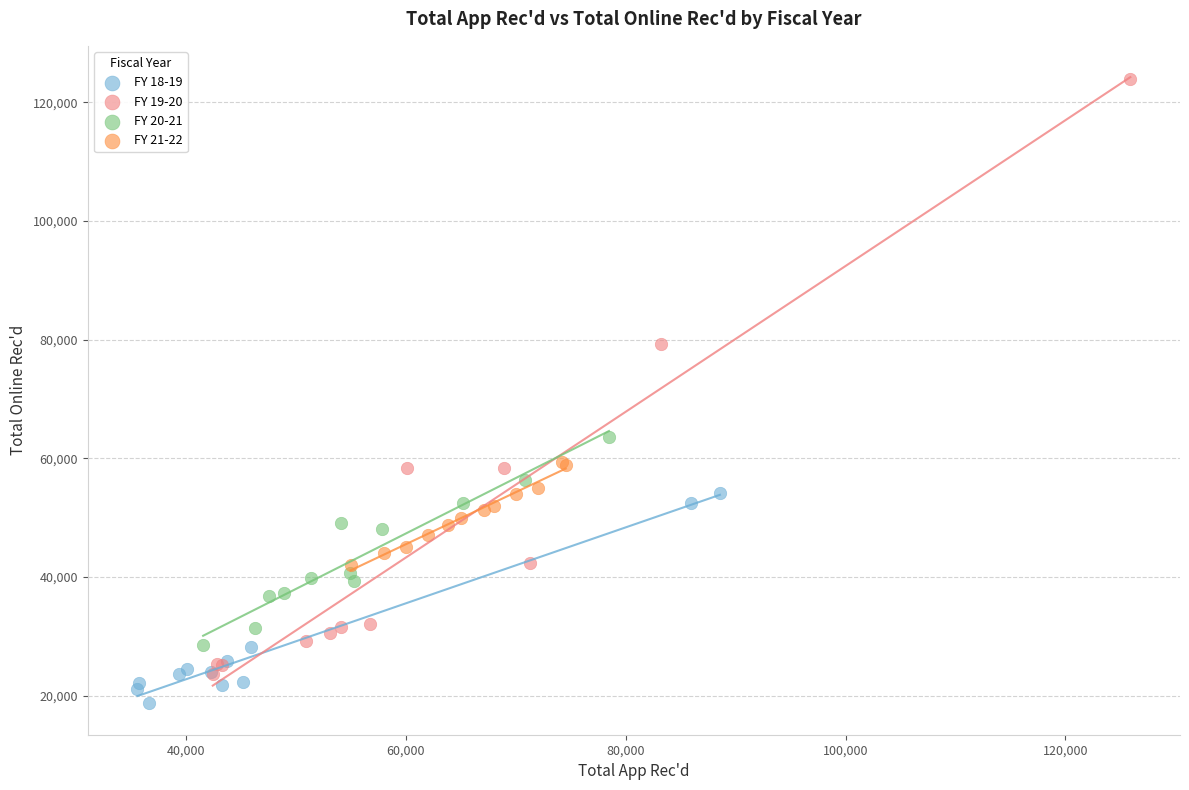

Which series reaches the maximum Y coordinate?

FY 19-20